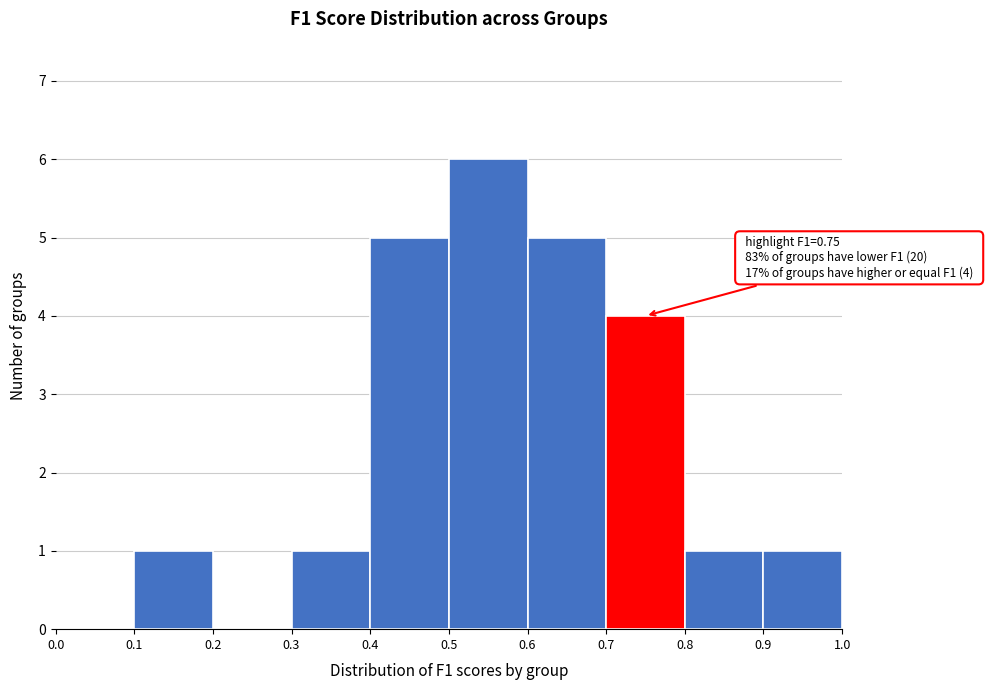

Which range on the x-axis has the tallest bar?

0.5 to 0.6